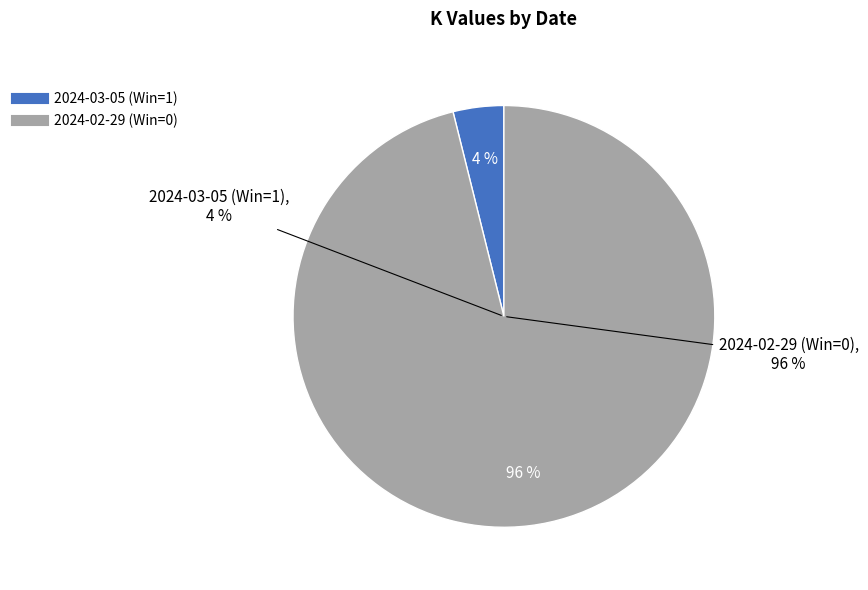

To the nearest percent, what is the difference between the 2024-02-29 (Win=0) and 2024-03-05 (Win=1) slice percentages?

92%